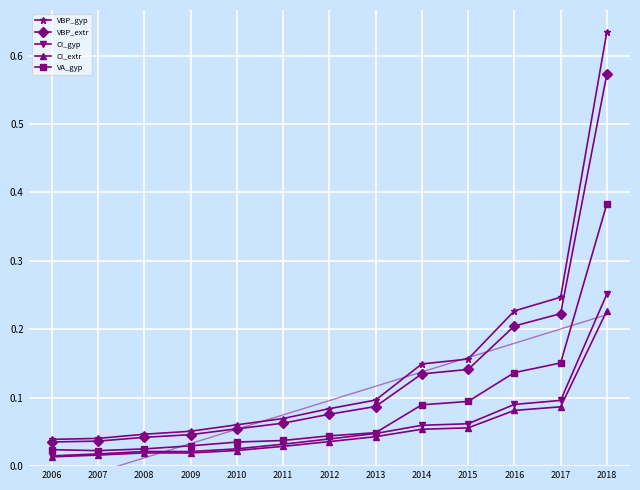

Where is CI_extr nearest to the value 0?

2006